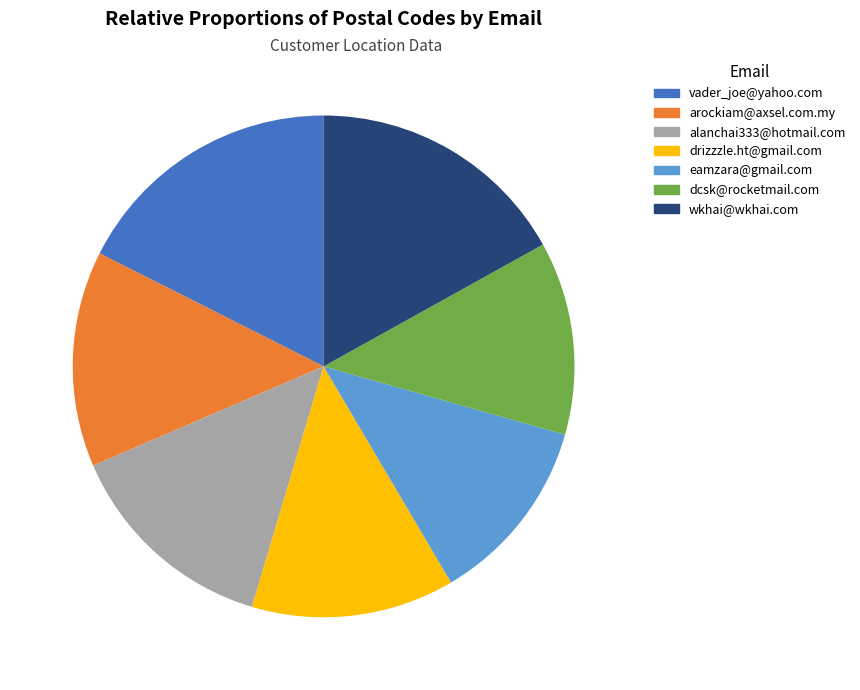

Which has a higher value, alanchai333@hotmail.com or vader_joe@yahoo.com?

vader_joe@yahoo.com